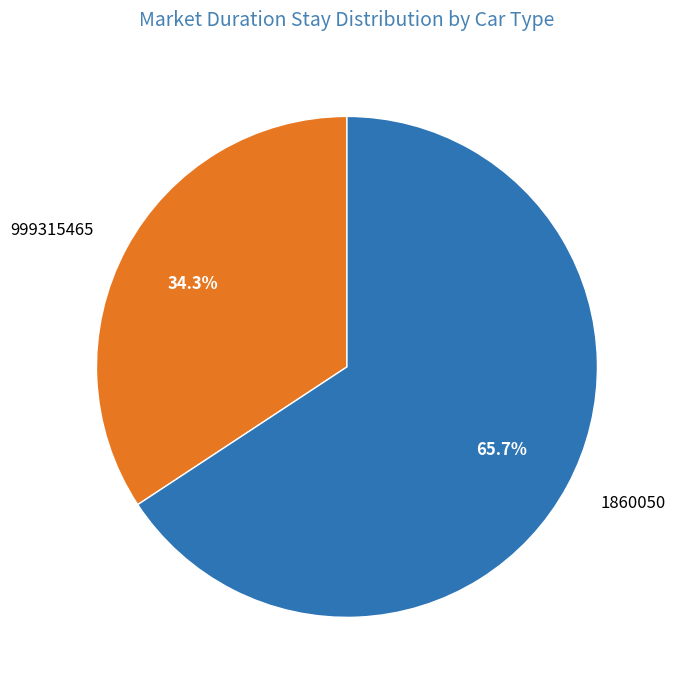

Does 1860050 account for over 50% of the chart?

Yes